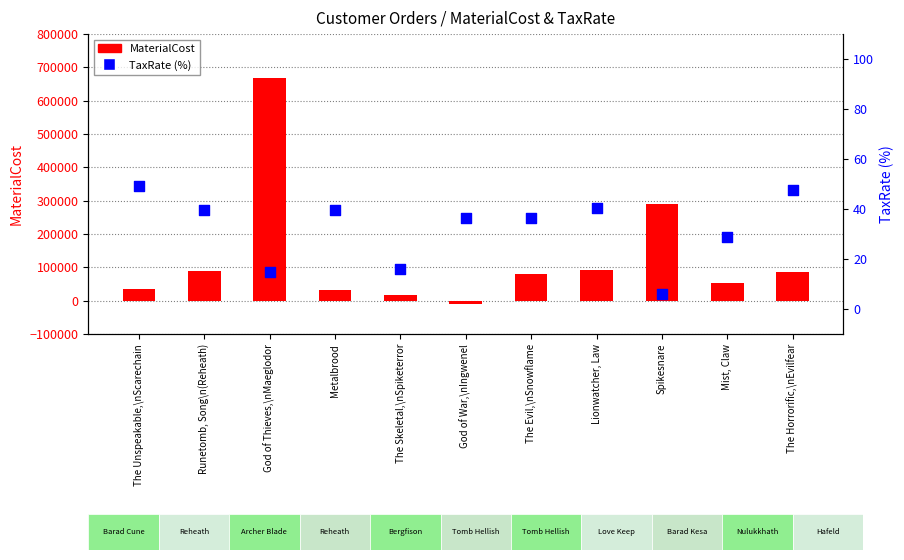

Which series has the largest Y range (max minus min)?

MaterialCost